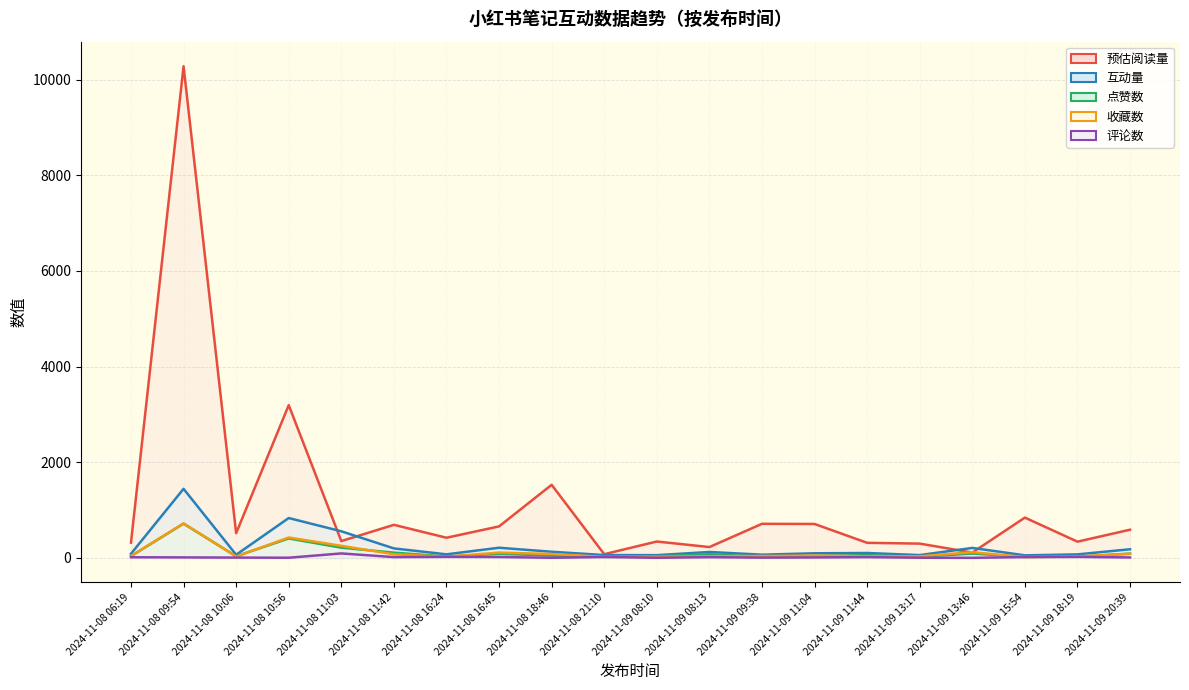

How many lines are shown in the chart?

5